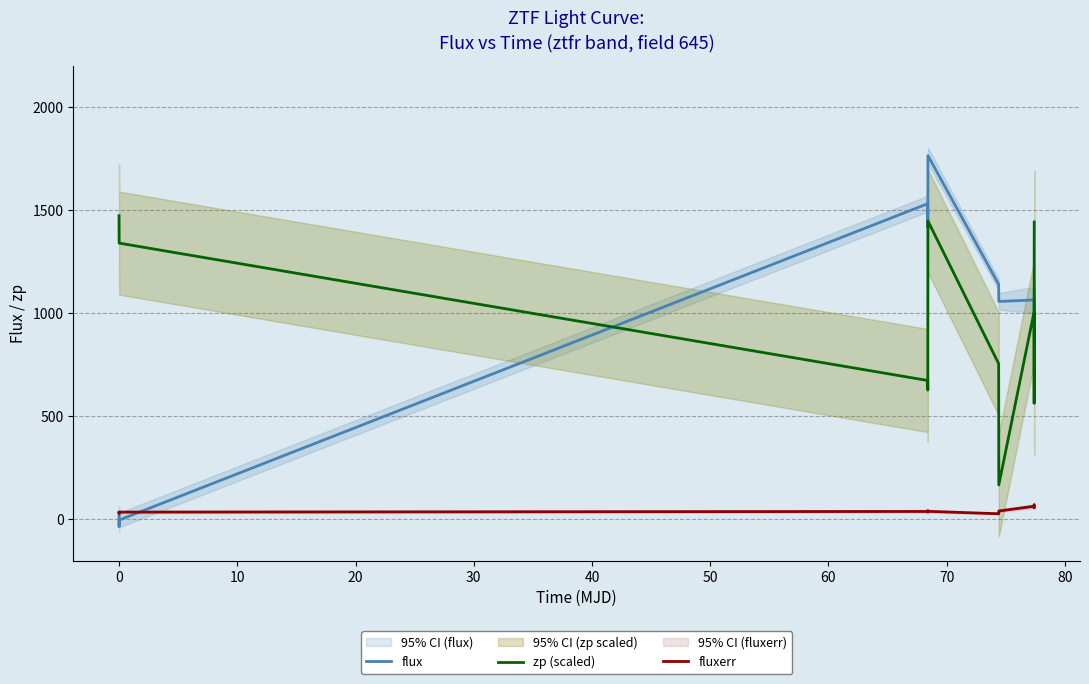

Which series has the largest range (max minus min)?

flux